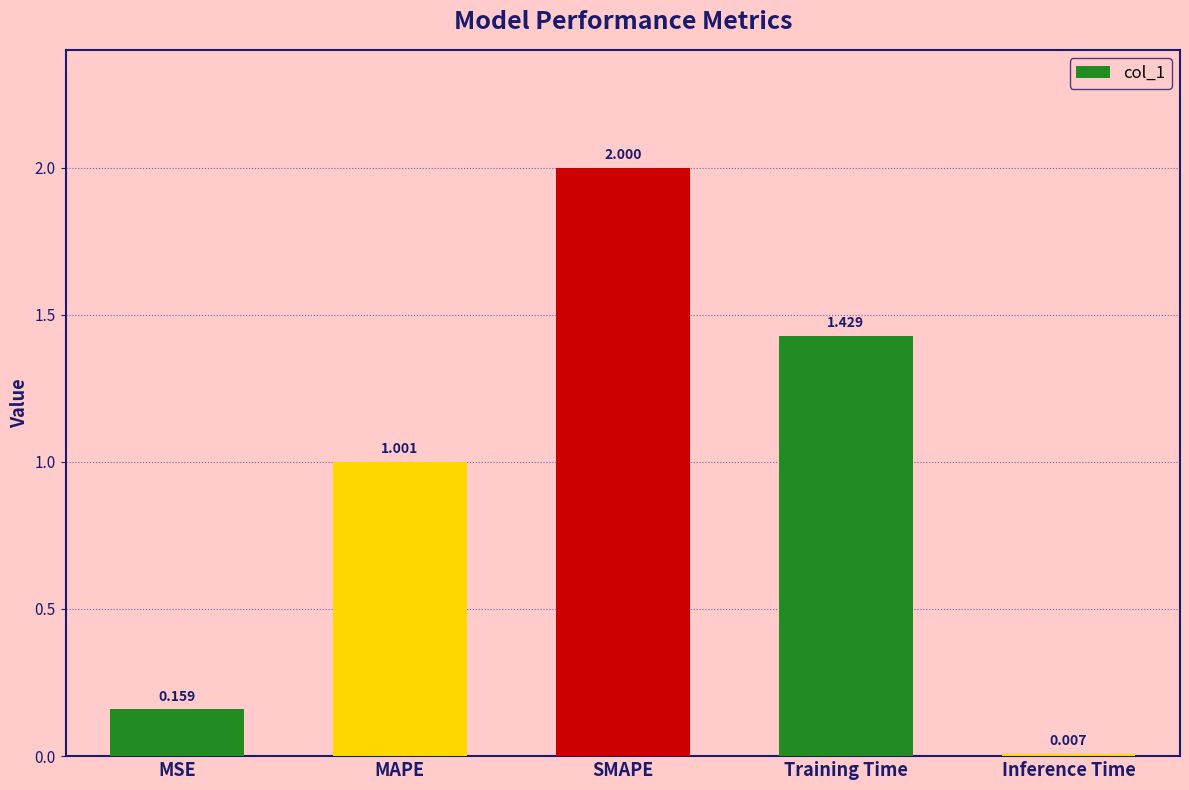

What is the label of the 4th bar from the right?

MAPE